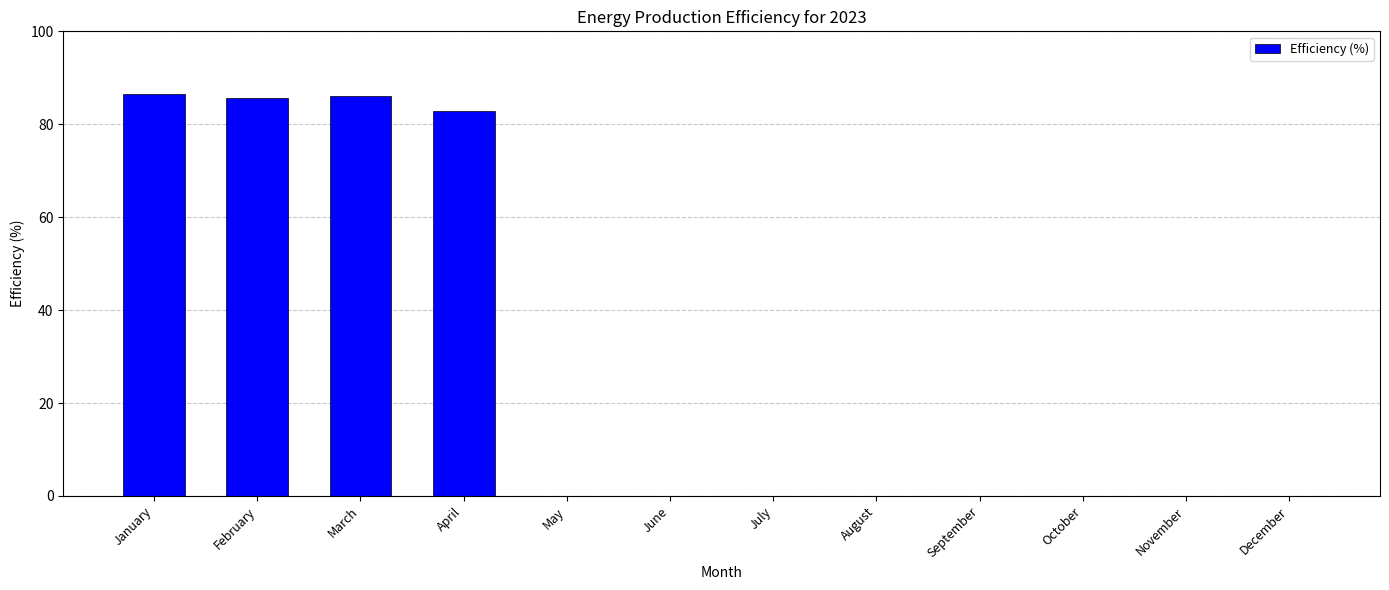

Are the bars horizontal?

No